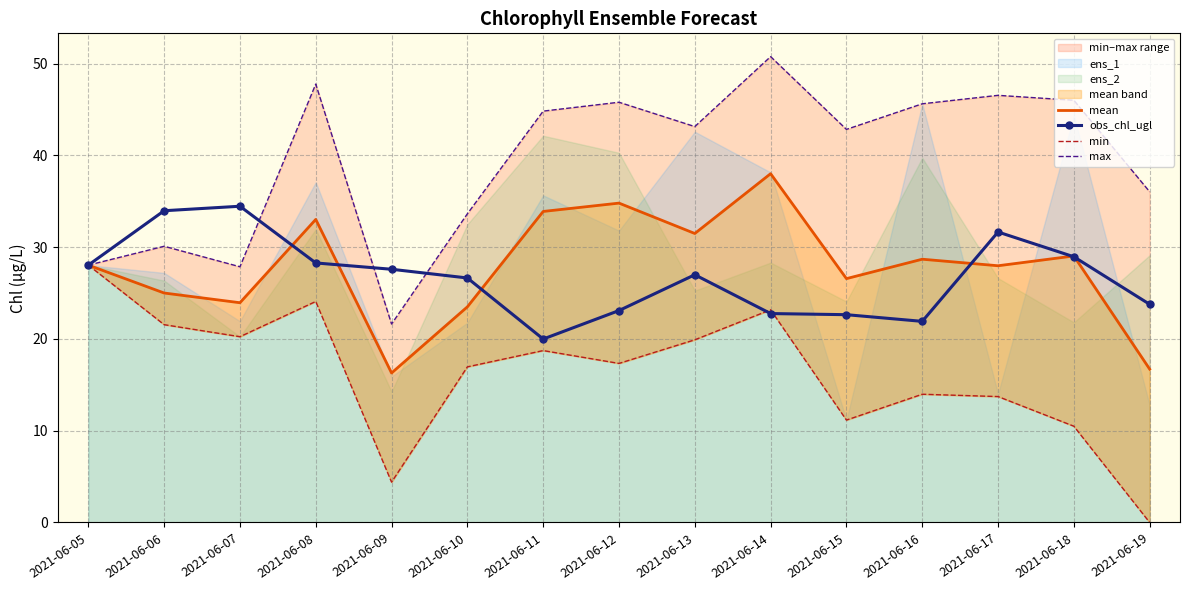

List the series in order of their peak value, highest first.

max, mean, obs_chl_ugl, min